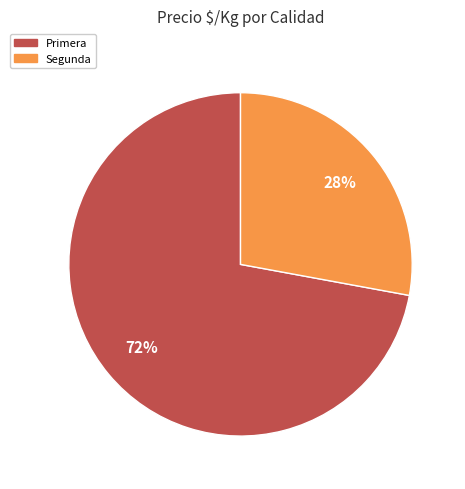

To the nearest percent, what portion does Segunda represent?

28%